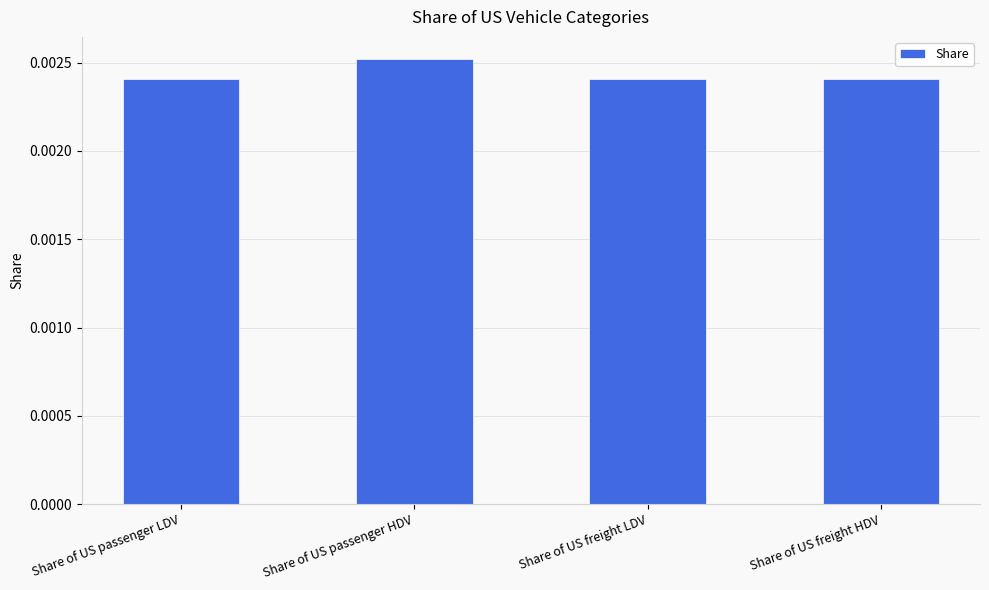

Count the values in the range 0 to 1.

4